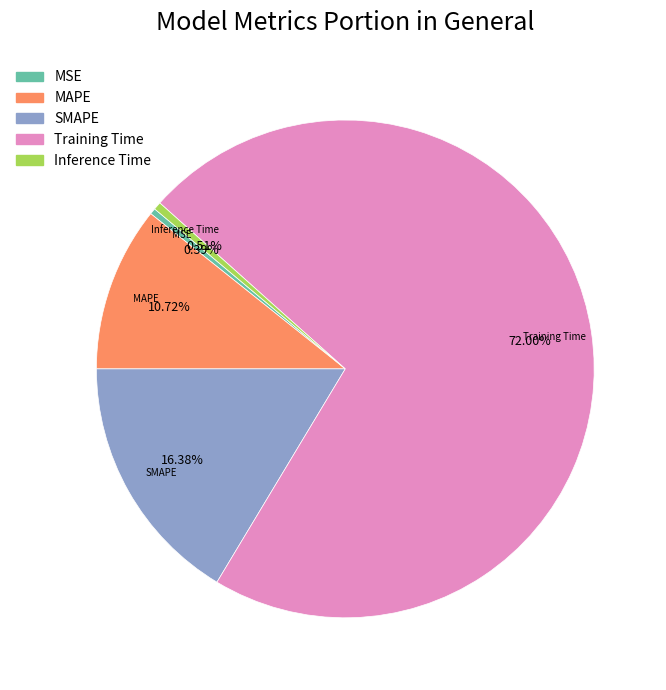

To the nearest percent, what is the average slice percentage?

20%